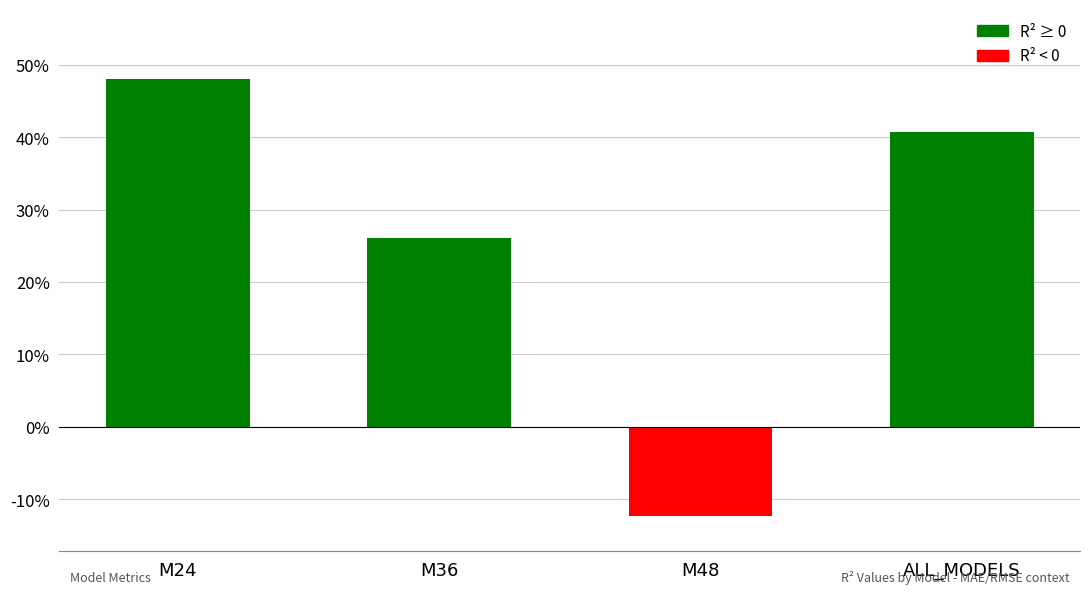

What is the label of the 1st bar from the right?

ALL_MODELS